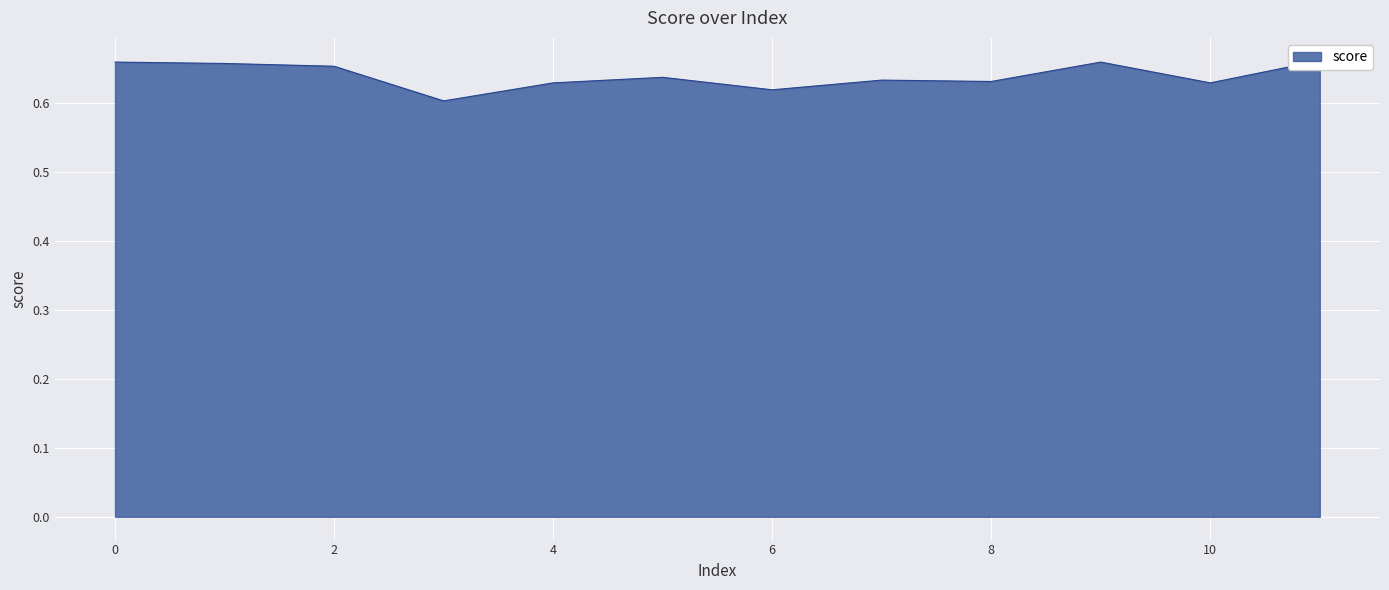

Reading left to right, list all the values displayed in this chart.

0=0.7	1=0.7	2=0.7	3=0.6	4=0.6	5=0.6	6=0.6	7=0.6	8=0.6	9=0.7	10=0.6	11=0.7